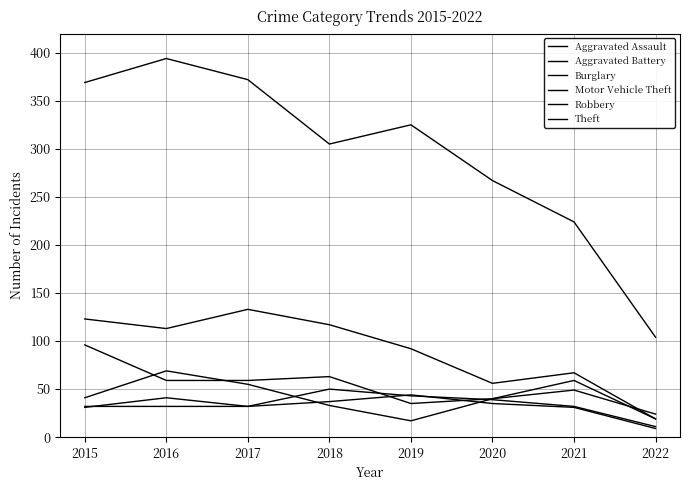

Does the chart display data point markers on the line(s)?

No